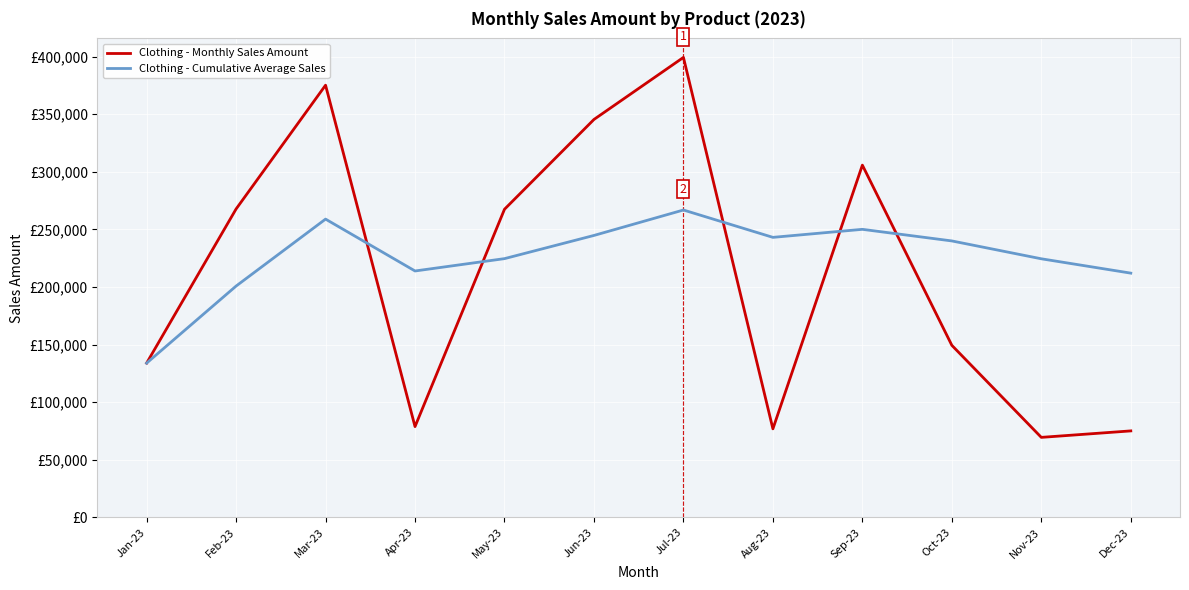

Reading left to right, transcribe all the data shown in this chart.

Clothing - Monthly Sales Amount: 133848.3	267662.5	375138.5	78753.4	267432.6	345394.5	399267.3	76802.3	305750.3	149299.4	69400.5	75020.2
Clothing - Cumulative Average Sales: 133848.3	200755.4	258883.1	213850.7	224567.1	244705.0	266785.3	243037.4	250005.5	239934.9	224431.8	211980.8